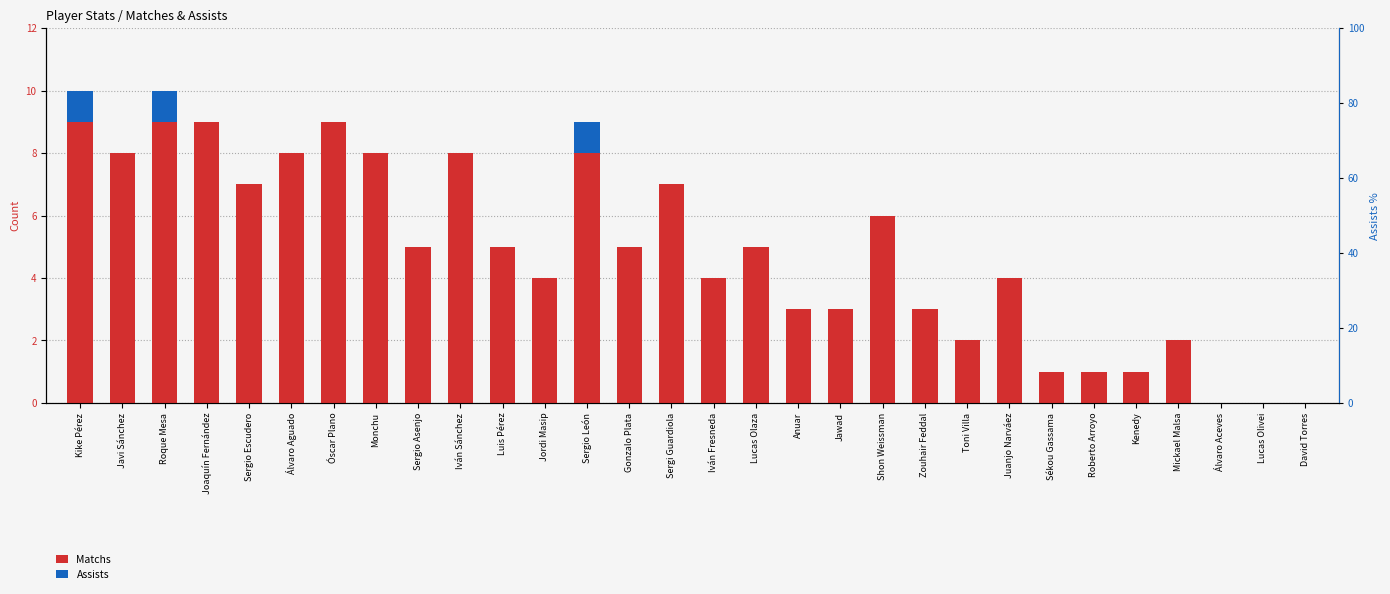

Reading left to right, what are all the values shown in this chart?

Matchs: Kike Pérez=9	Javi Sánchez=8	Roque Mesa=9	Joaquín Fernández=9	Sergio Escudero=7	Álvaro Aguado=8	Óscar Plano=9	Monchu=8	Sergio Asenjo=5	Iván Sánchez=8	Luis Pérez=5	Jordi Masip=4	Sergio León=8	Gonzalo Plata=5	Sergi Guardiola=7	Iván Fresneda=4	Lucas Olaza=5	Anuar=3	Jawad=3	Shon Weissman=6	Zouhair Feddal=3	Toni Villa=2	Juanjo Narváez=4	Sékou Gassama=1	Roberto Arroyo=1	Kenedy=1	Mickael Malsa=2	Álvaro Aceves=0	Lucas Olivei=0	David Torres=0
Assists: Kike Pérez=1	Javi Sánchez=0	Roque Mesa=1	Joaquín Fernández=0	Sergio Escudero=0	Álvaro Aguado=0	Óscar Plano=0	Monchu=0	Sergio Asenjo=0	Iván Sánchez=0	Luis Pérez=0	Jordi Masip=0	Sergio León=1	Gonzalo Plata=0	Sergi Guardiola=0	Iván Fresneda=0	Lucas Olaza=0	Anuar=0	Jawad=0	Shon Weissman=0	Zouhair Feddal=0	Toni Villa=0	Juanjo Narváez=0	Sékou Gassama=0	Roberto Arroyo=0	Kenedy=0	Mickael Malsa=0	Álvaro Aceves=0	Lucas Olivei=0	David Torres=0